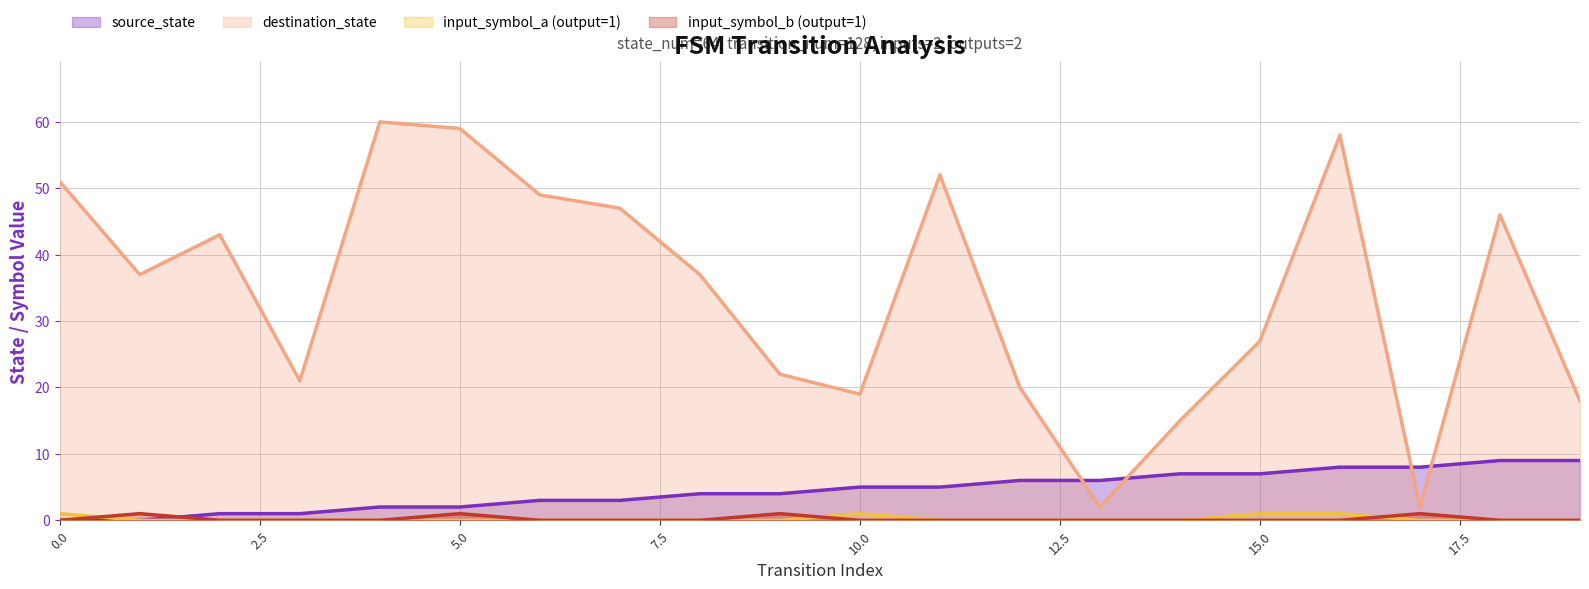

How many values in source_state are above zero?

18